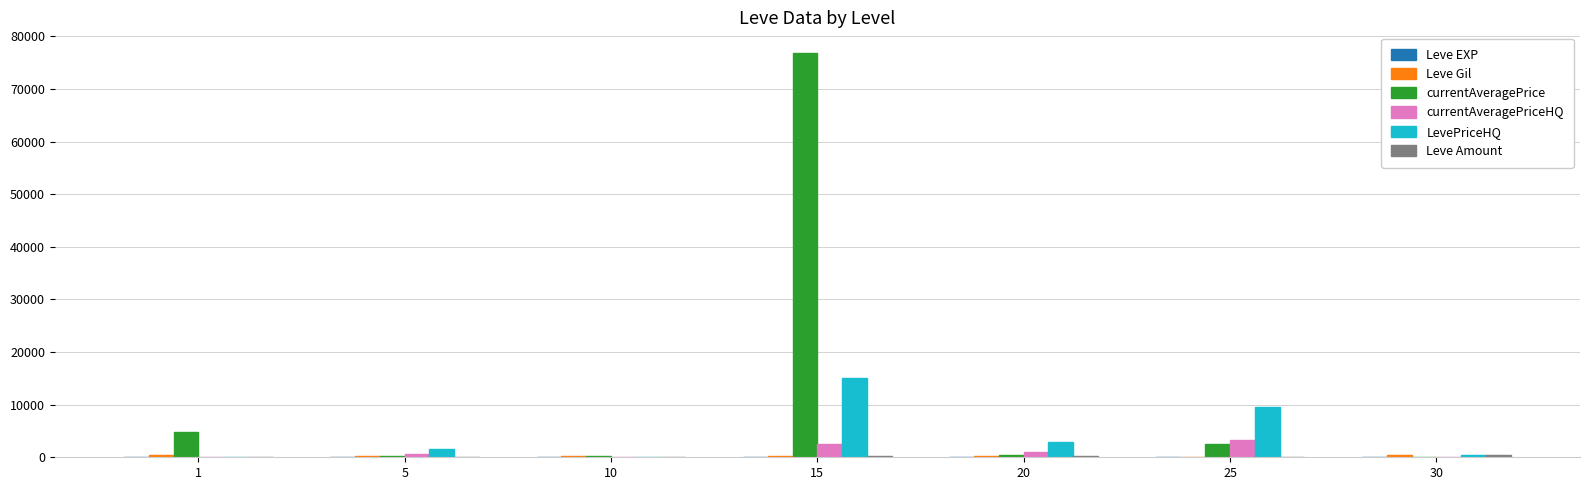

What is the greatest value displayed?

76924